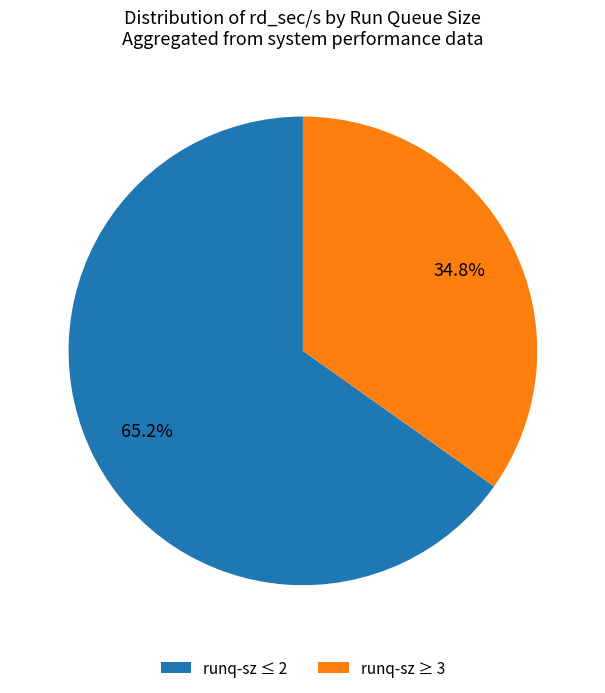

What is the ratio of the value at runq-sz ≤ 2 to the value at runq-sz ≥ 3?

1.9